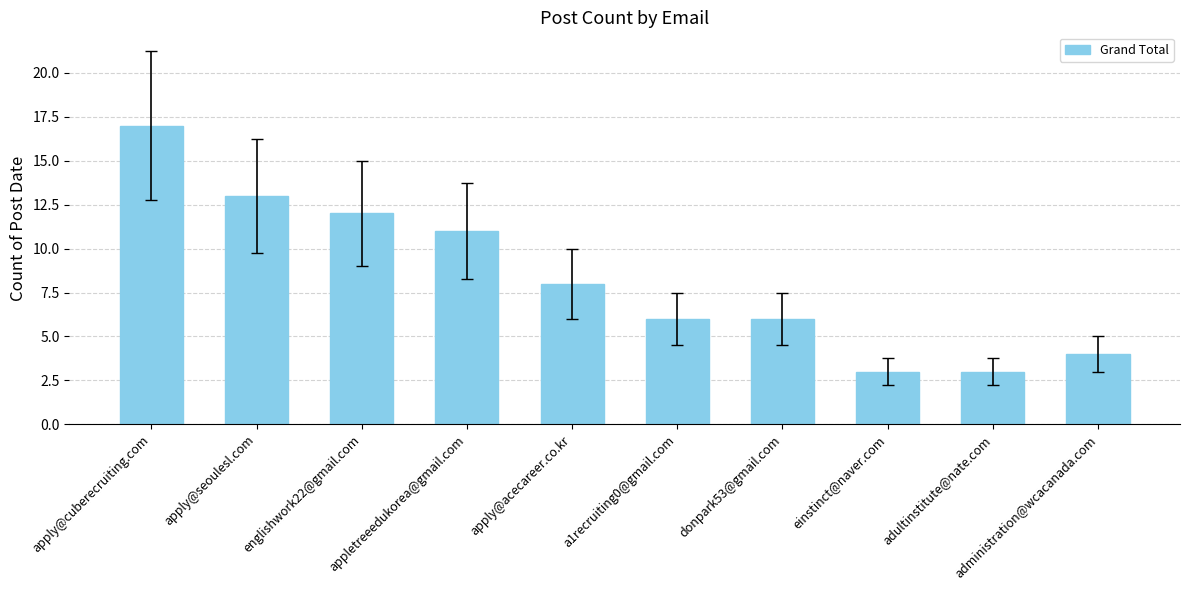

Does the chart contain any negative values?

No